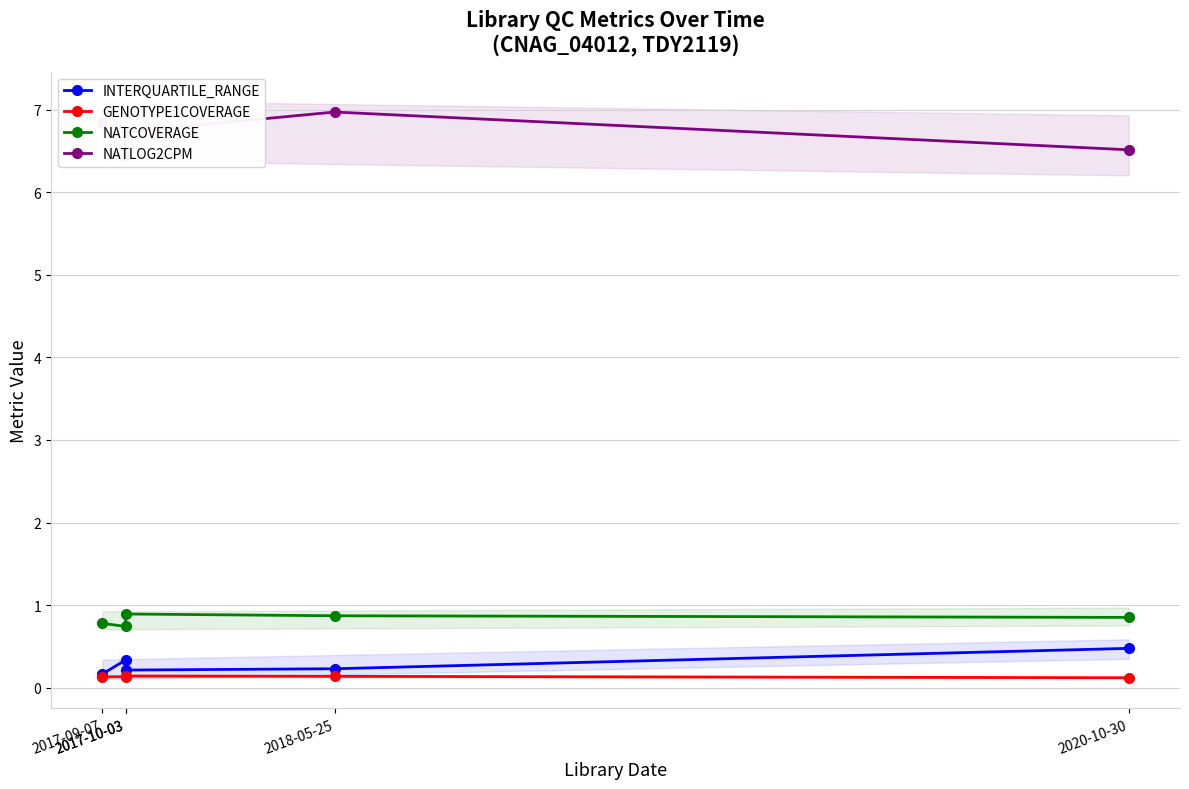

What is the total value across all series at 2018-05-25?

8.2